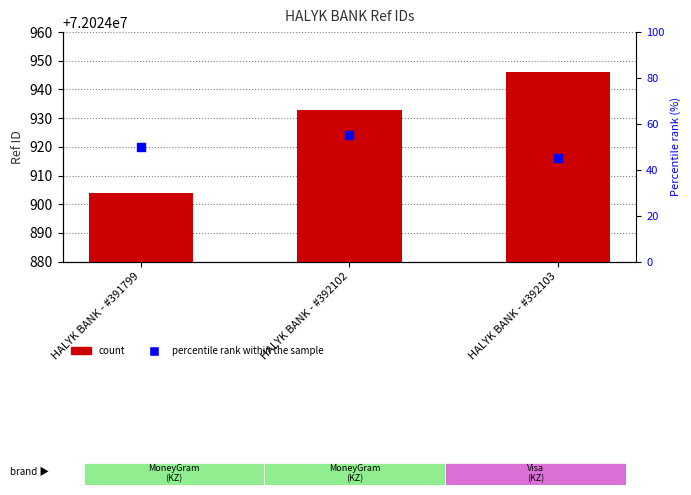

Which series has the widest spread of Y values?

Ref